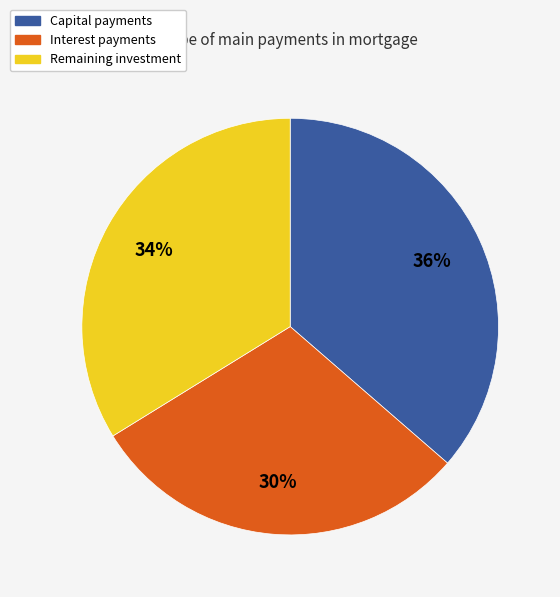

Is there a majority slice in this chart?

No